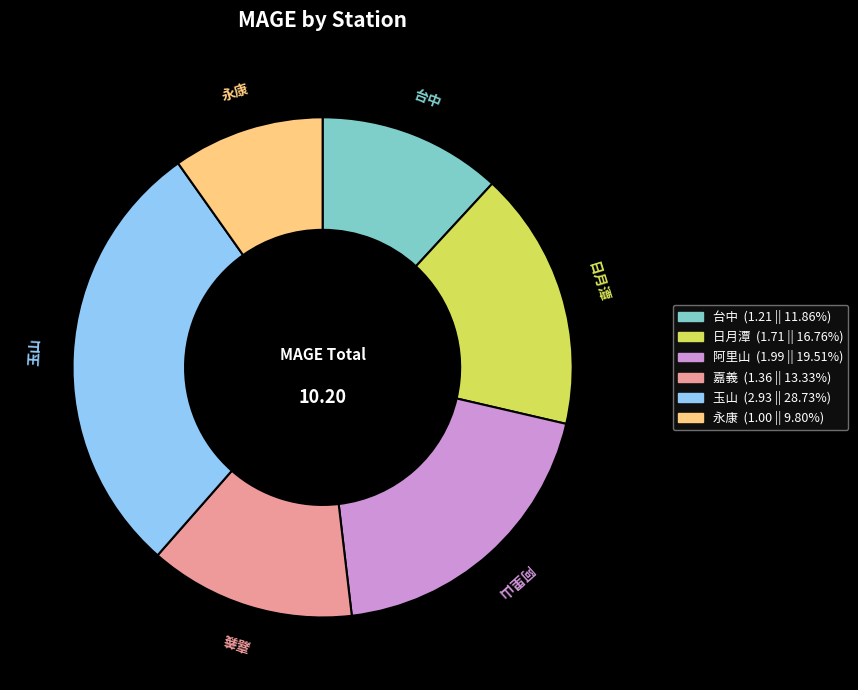

Does 永康 account for over 50% of the chart?

No